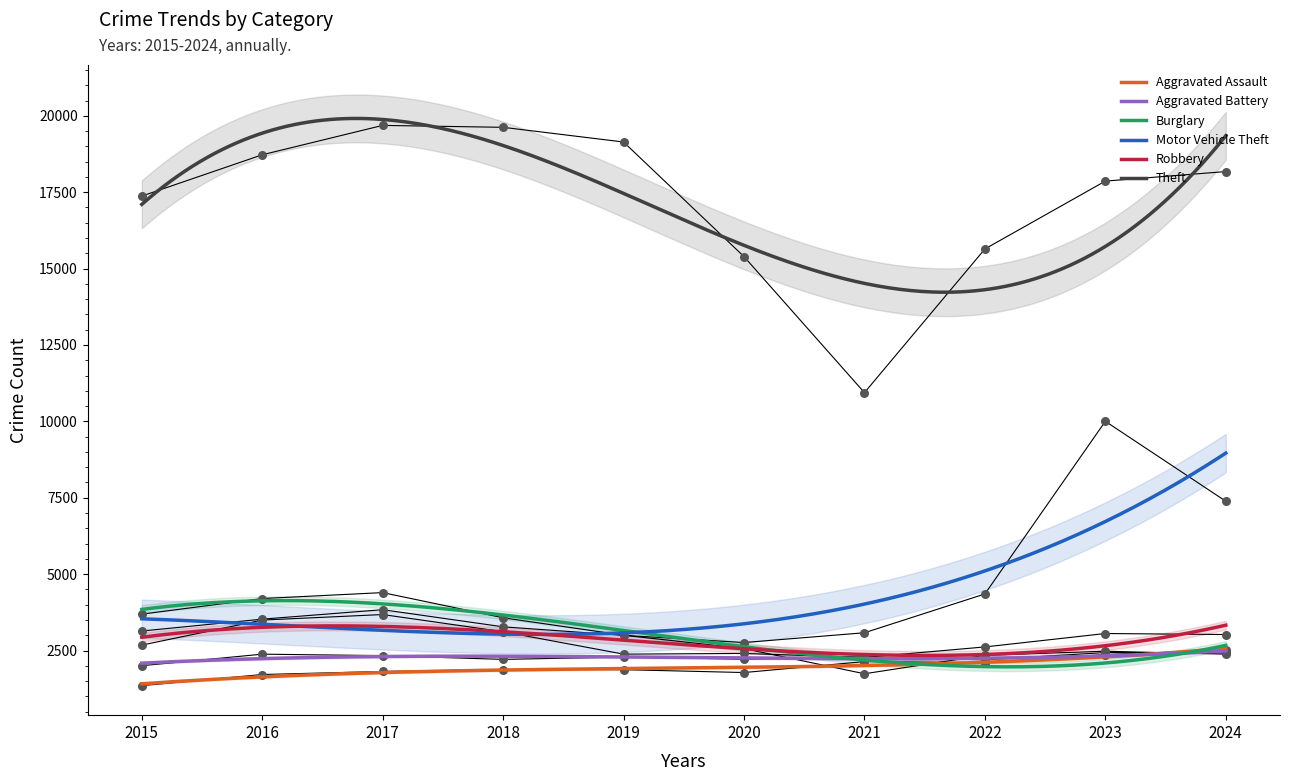

What are all the series names shown in the legend?

Aggravated Assault, Aggravated Battery, Burglary, Motor Vehicle Theft, Robbery, Theft